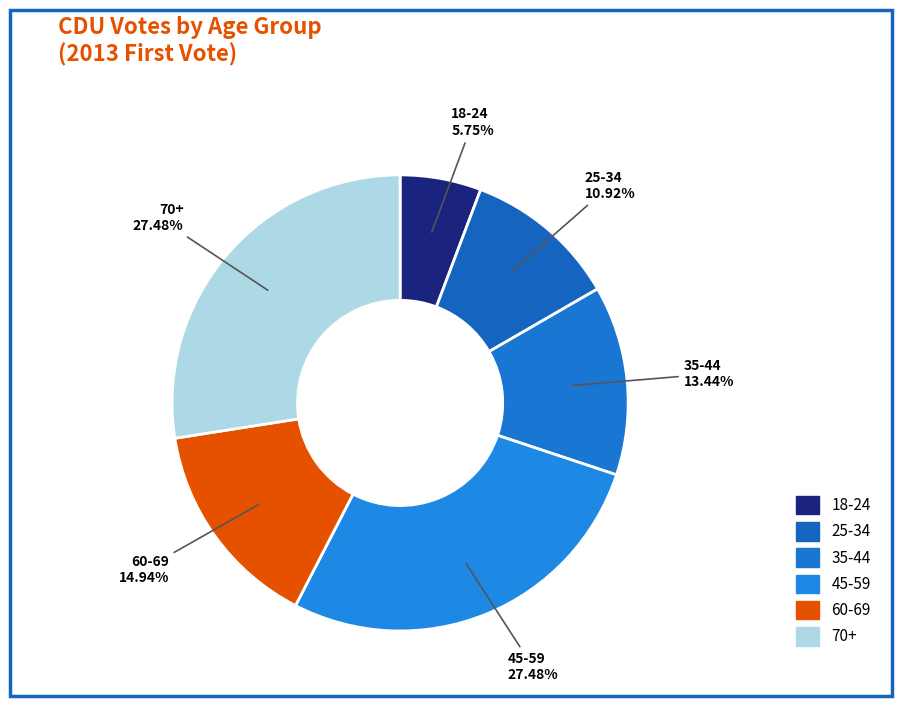

Between 60-69 and 70+, which is larger?

70+